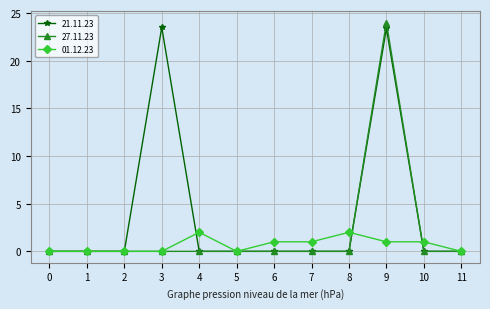

List the series in order of their overall mean, highest first.

21.11.23, 27.11.23, 01.12.23